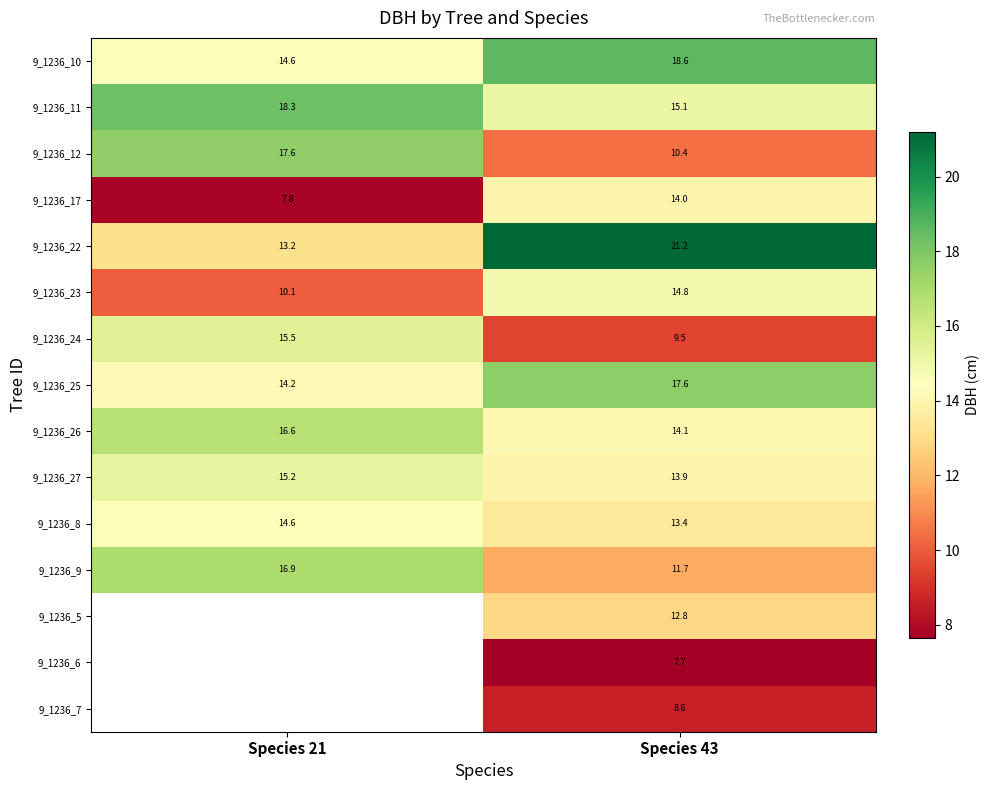

True or false: 9_1236_27 has a value of 15.2 at Species 21.

True